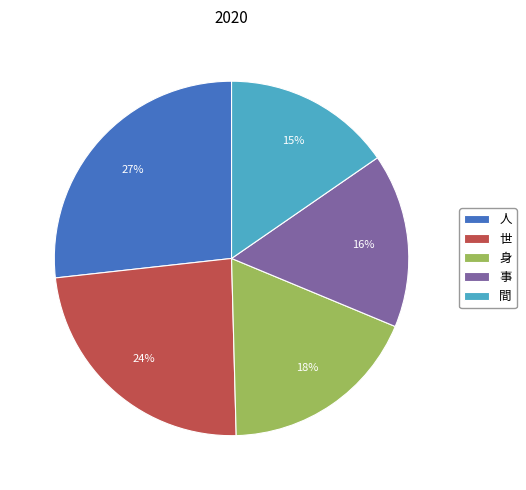

Rank the categories by value from highest to lowest.

人, 世, 身, 事, 間